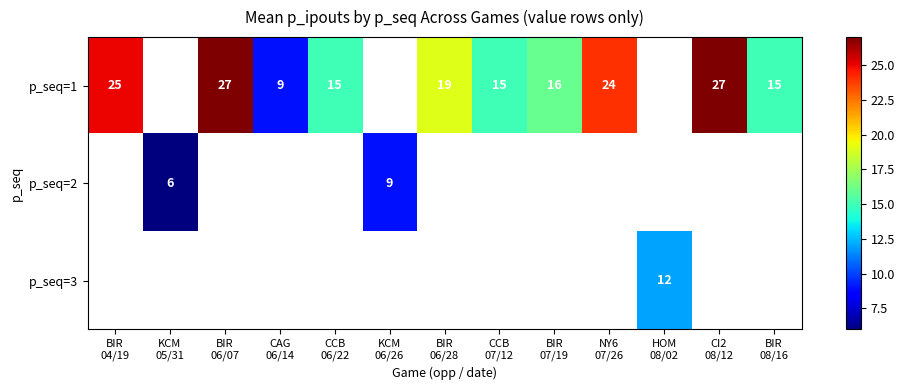

True or false: p_seq=2 has a value of 3.0 at KCM 05/31.

False